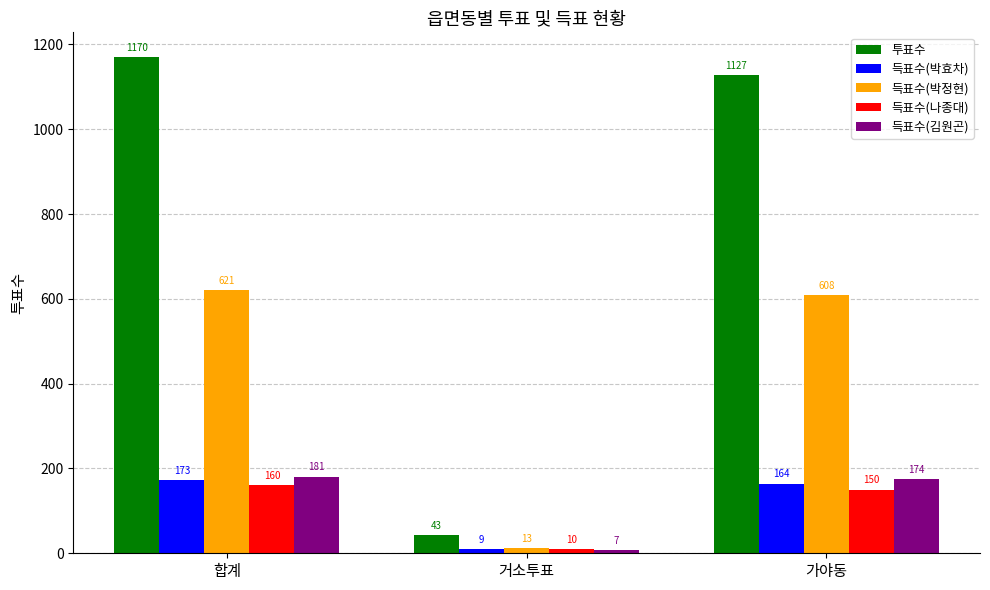

At which label does 득표수(나종대) reach its peak?

합계